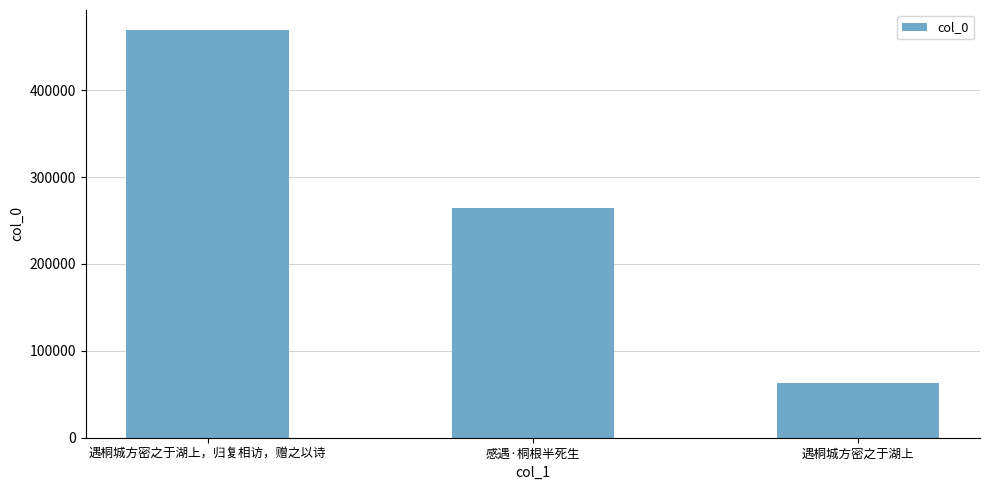

List the labels in order of value, smallest first.

遇桐城方密之于湖上, 感遇·桐根半死生, 遇桐城方密之于湖上，归复相访，赠之以诗